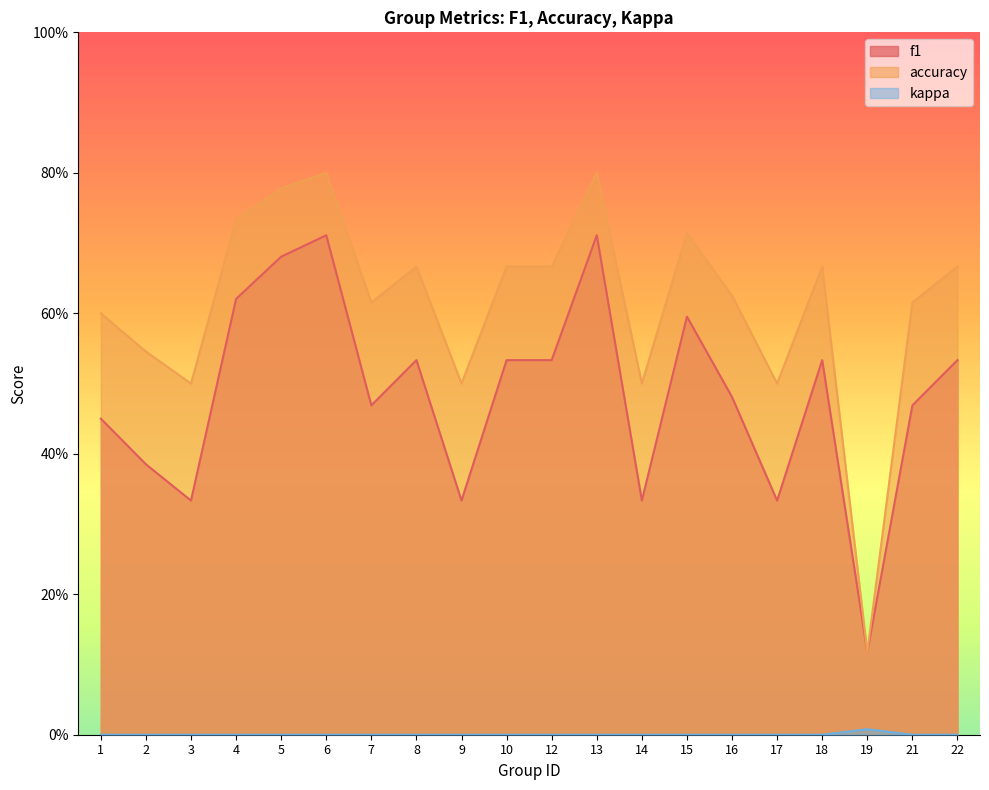

Rank the series by their maximum value, from highest to lowest.

accuracy, f1, kappa